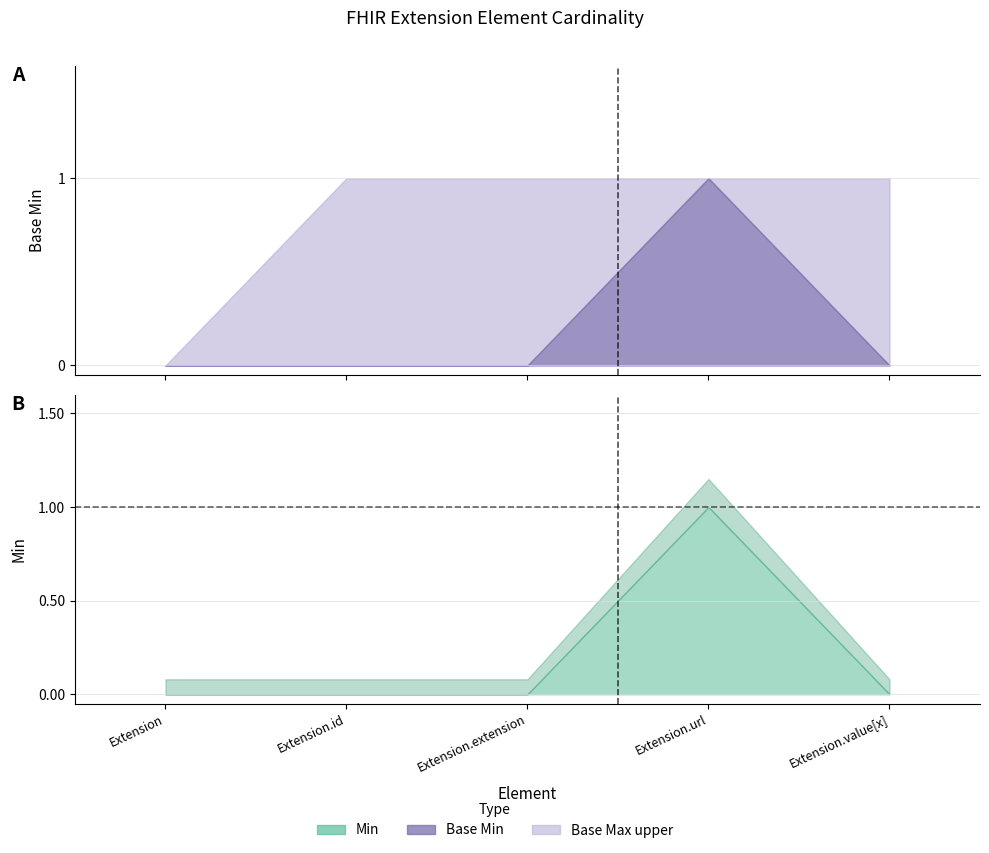

Between Extension.extension and Extension.url, which series saw the biggest shift?

Base Min